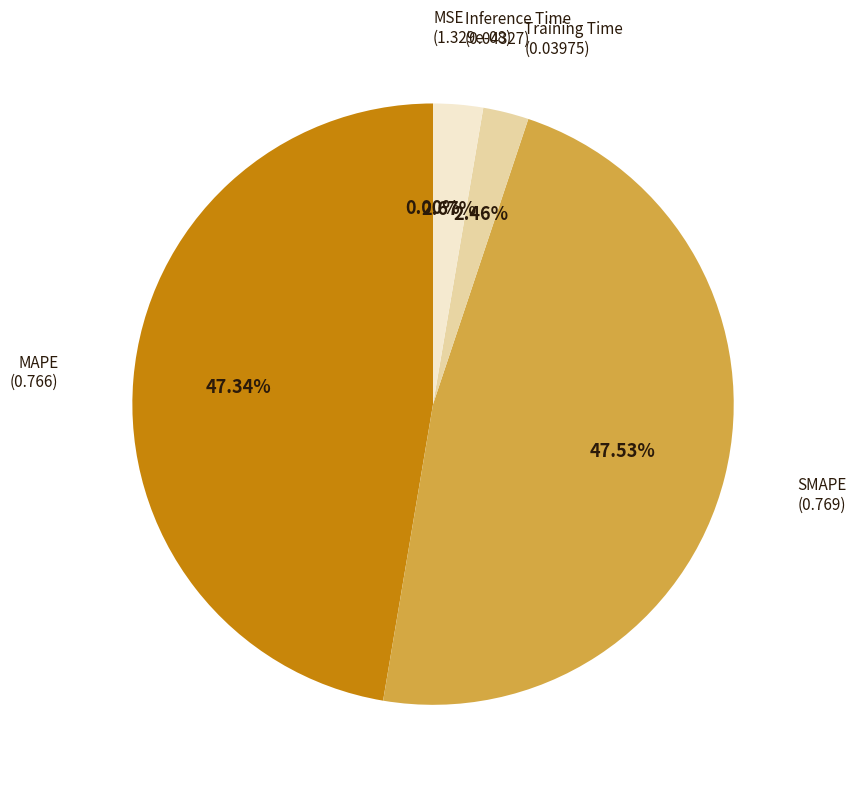

Count the number of slices in the pie.

5